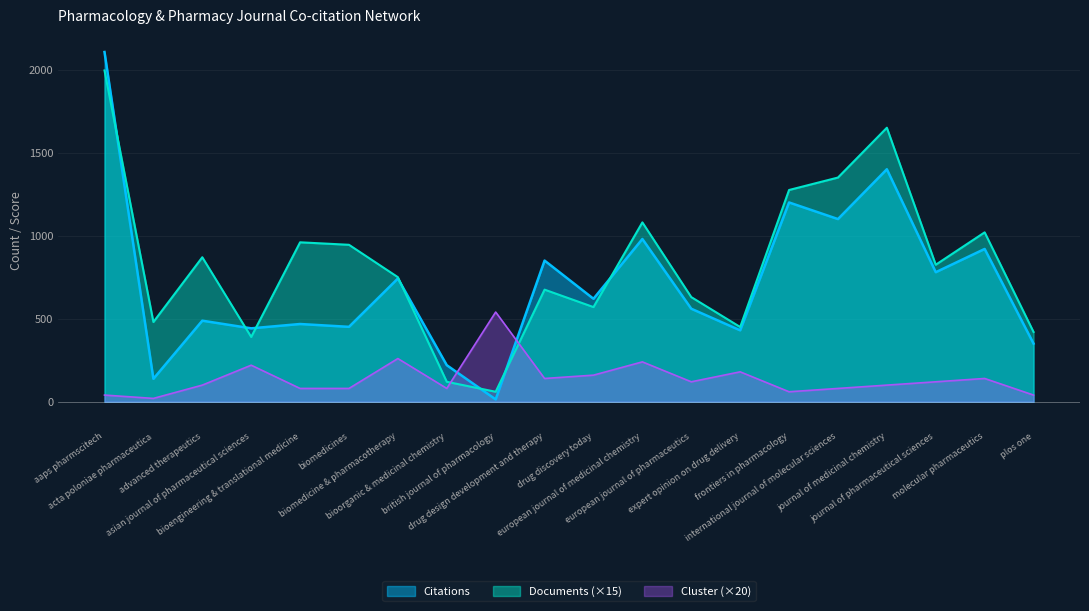

What is the minimum value for Documents?

60